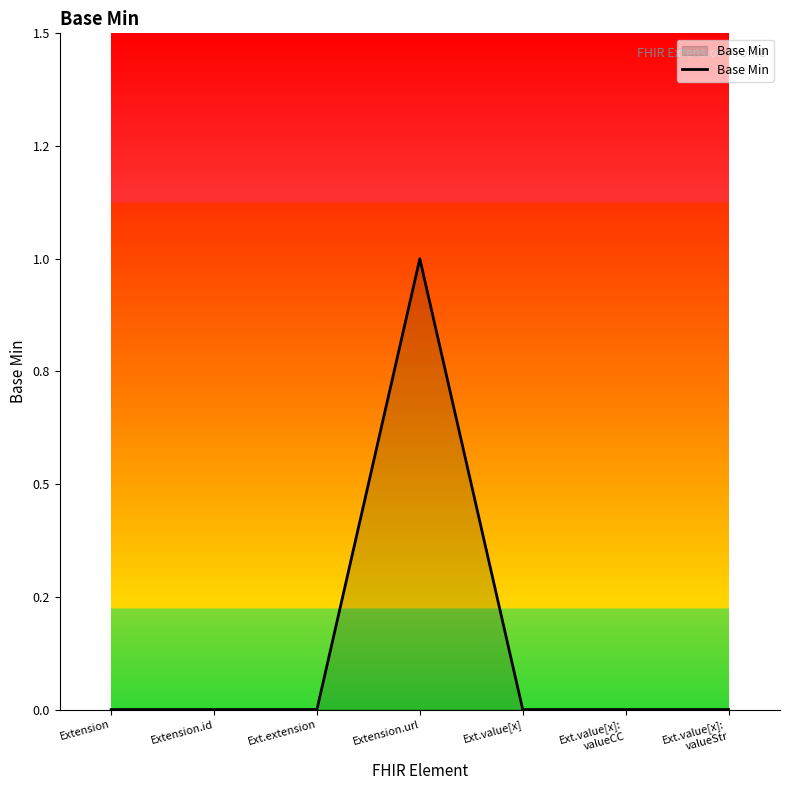

Does the chart display data point markers on the line(s)?

No